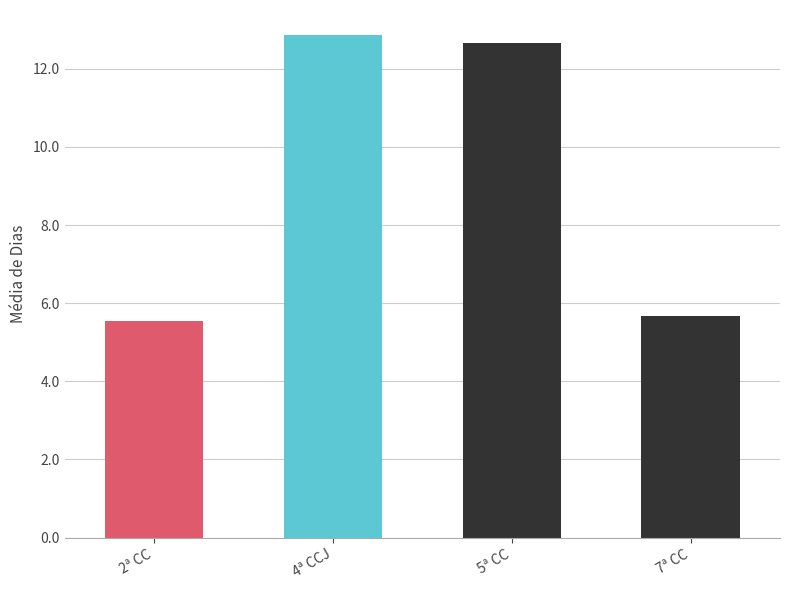

Are the bars grouped side by side (vs. stacked)?

No